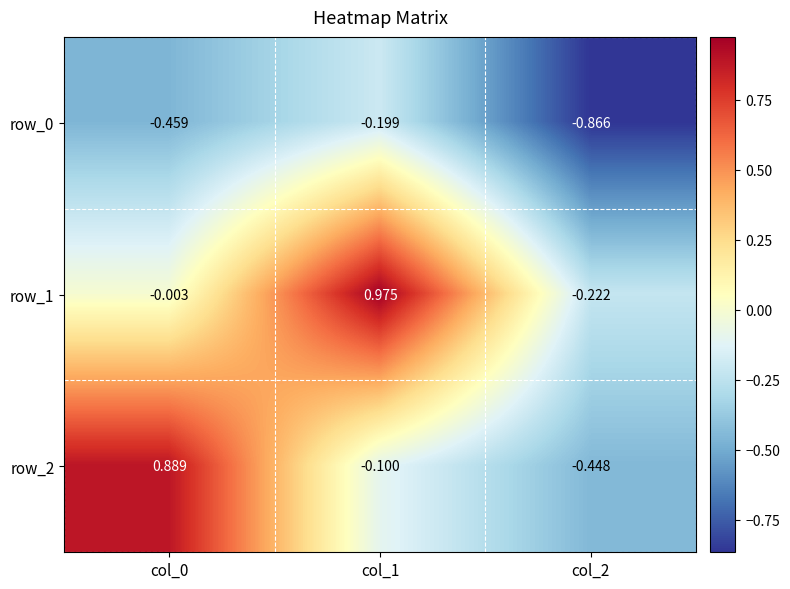

Is the value of row_2 at col_1 greater than the value of row_1 at col_2?

Yes